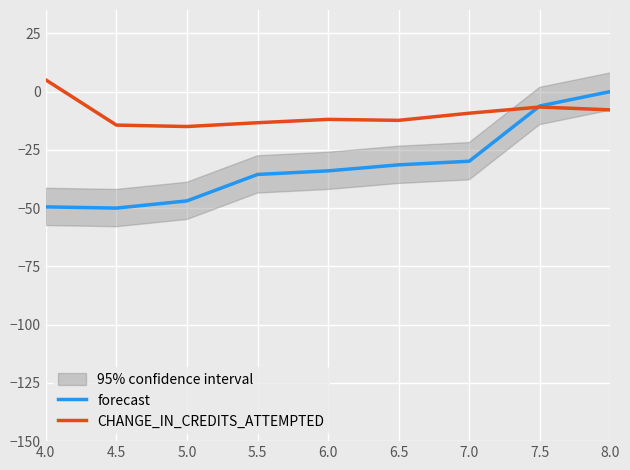

Rank the series by their maximum value, from highest to lowest.

CHANGE_IN_CREDITS_ATTEMPTED, forecast